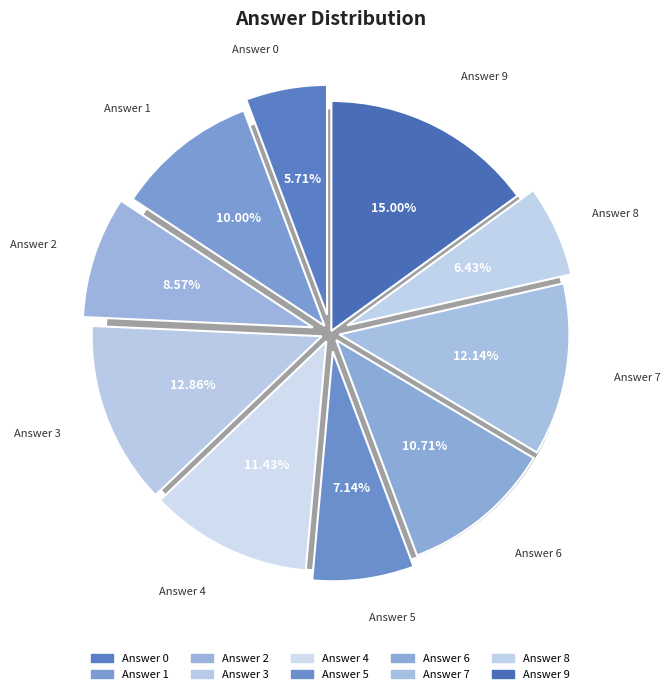

Is it true that 9 is 24% of the pie?

False